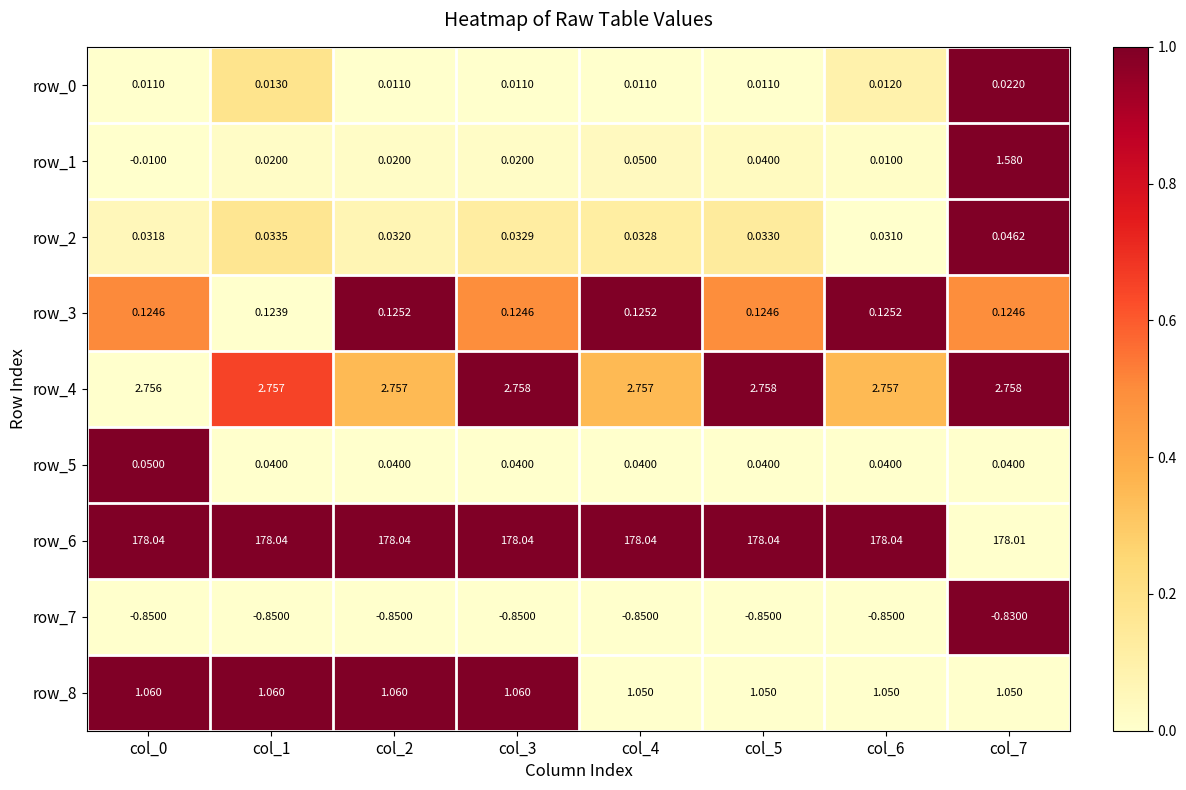

Is the value of row_4 at col_2 greater than the value of row_3 at col_6?

Yes